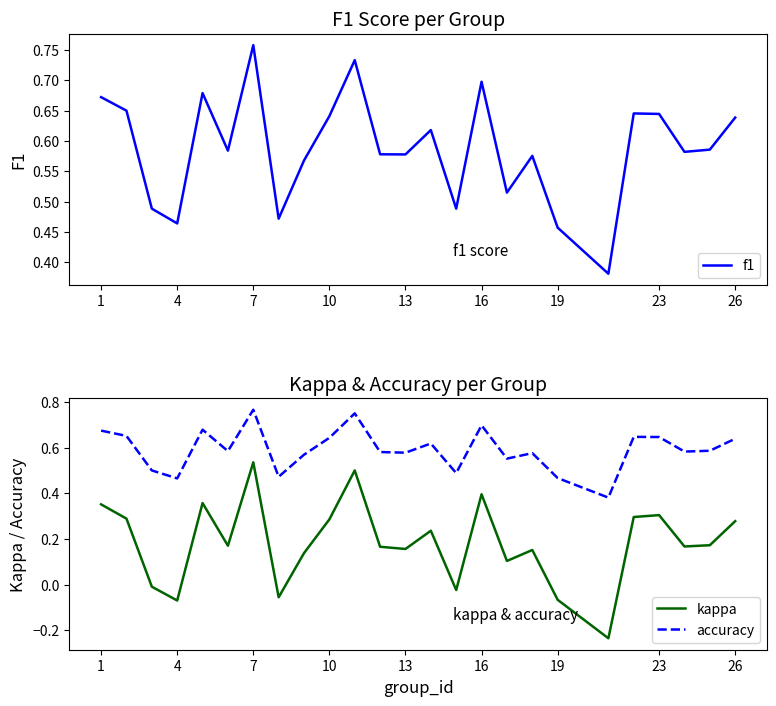

Which series has the largest total across all categories?

accuracy